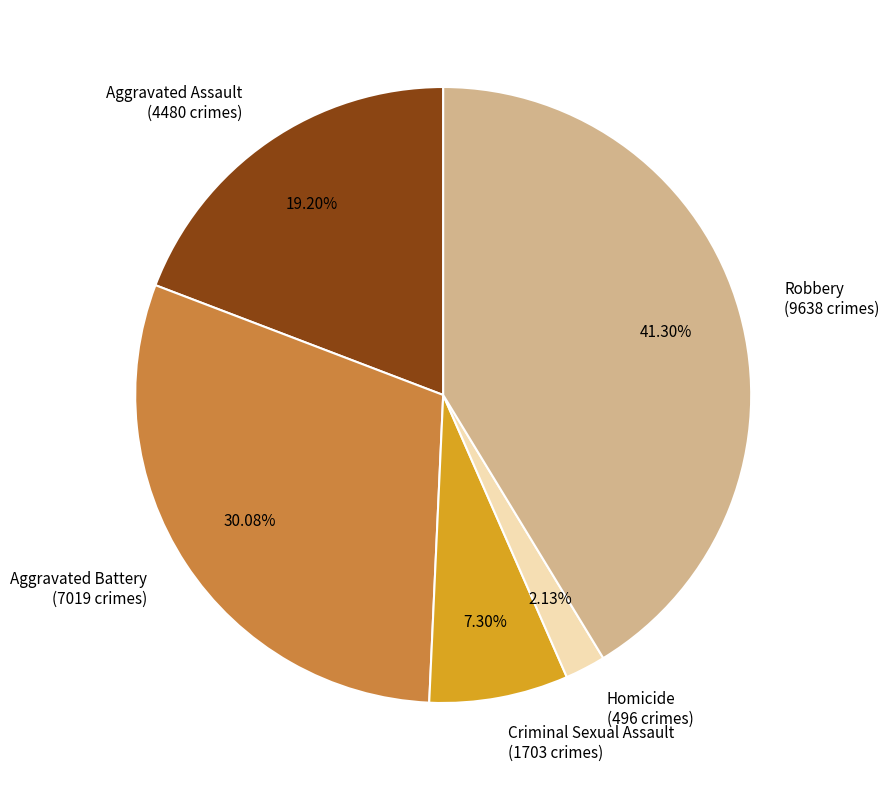

Between Robbery and Homicide, which is larger?

Robbery